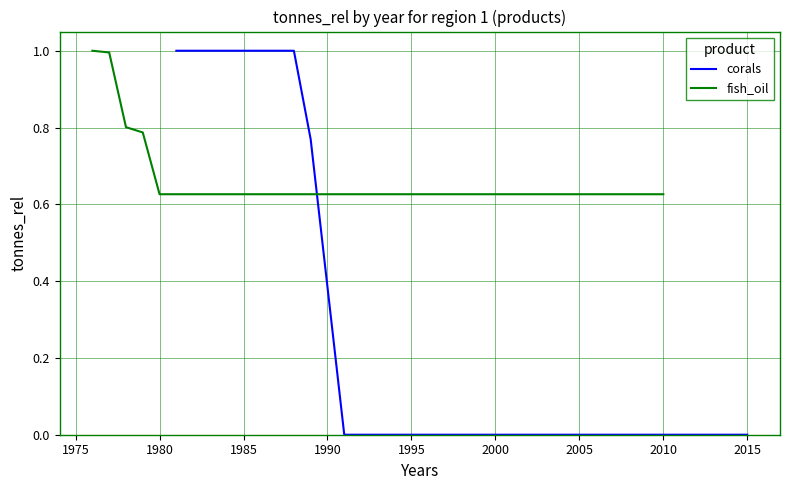

What is the sum of all corals values?

9.2